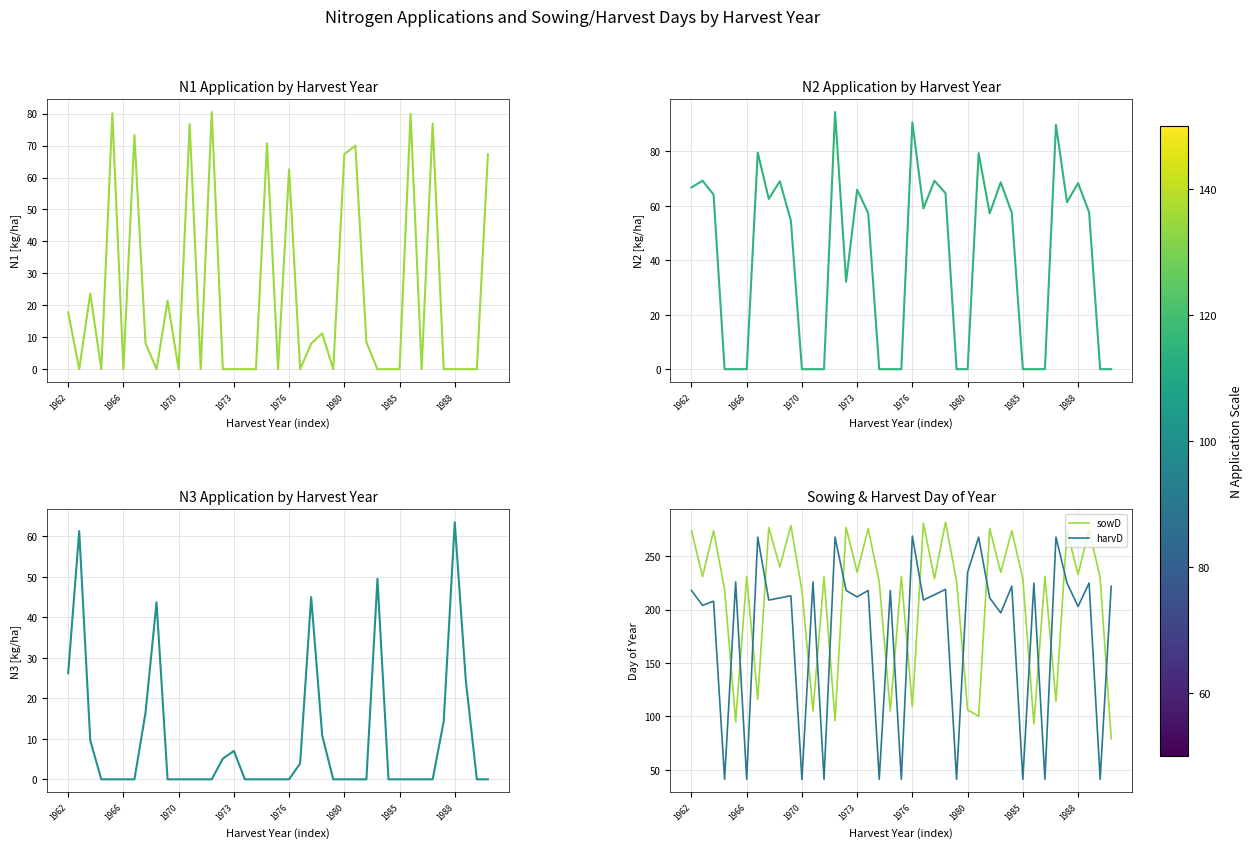

True or false: harvD has more than 0 interior local peaks.

True